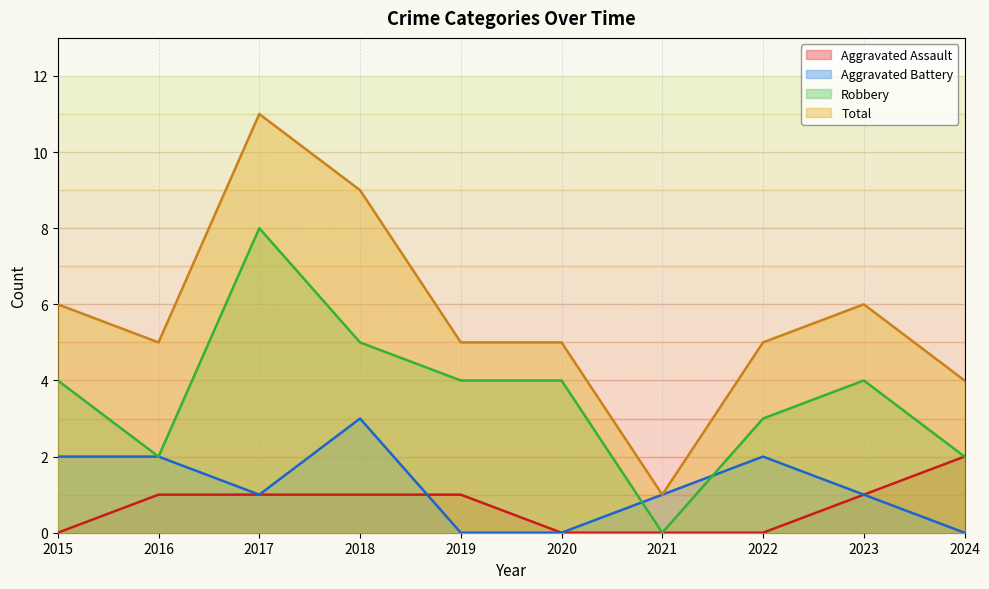

Rank the categories by Total value from highest to lowest.

2017, 2018, 2015, 2023, 2016, 2019, 2020, 2022, 2024, 2021